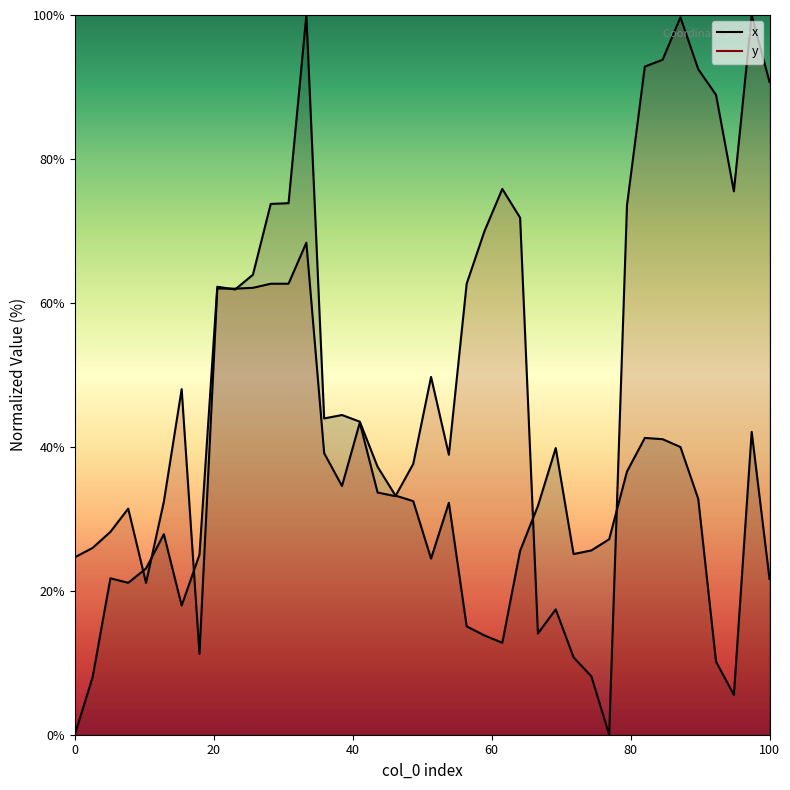

How many data points in y are less than 49?

20